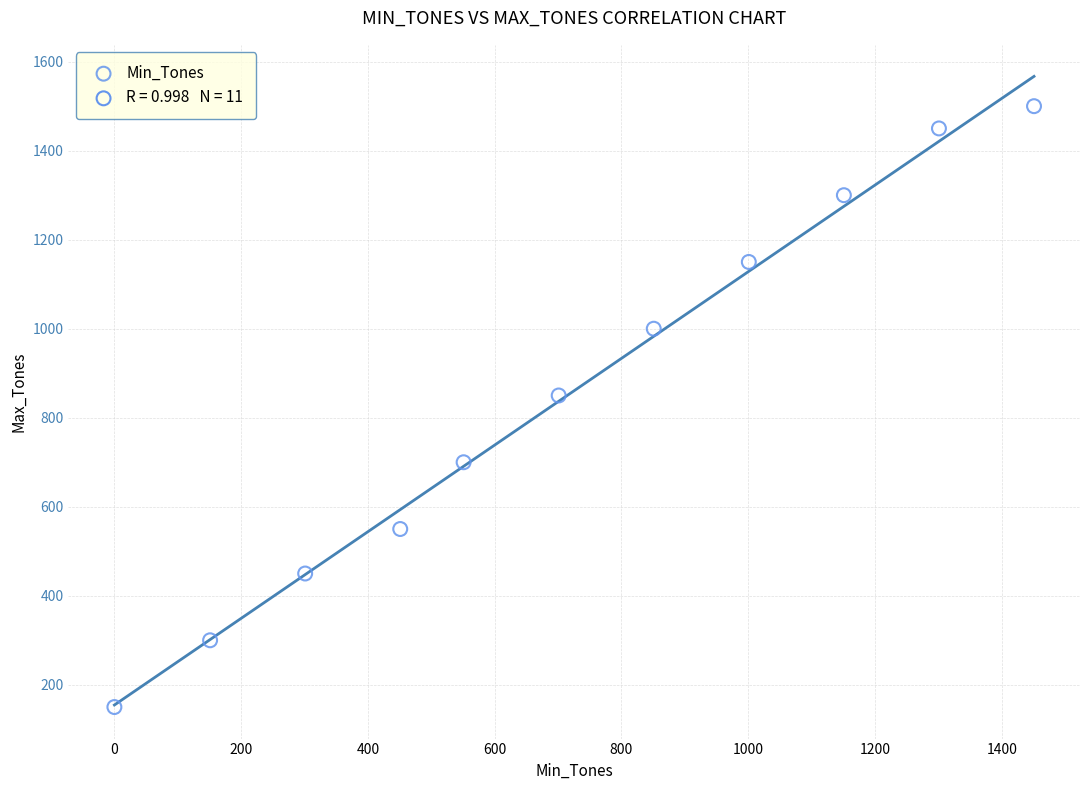

What is the average X value?

719